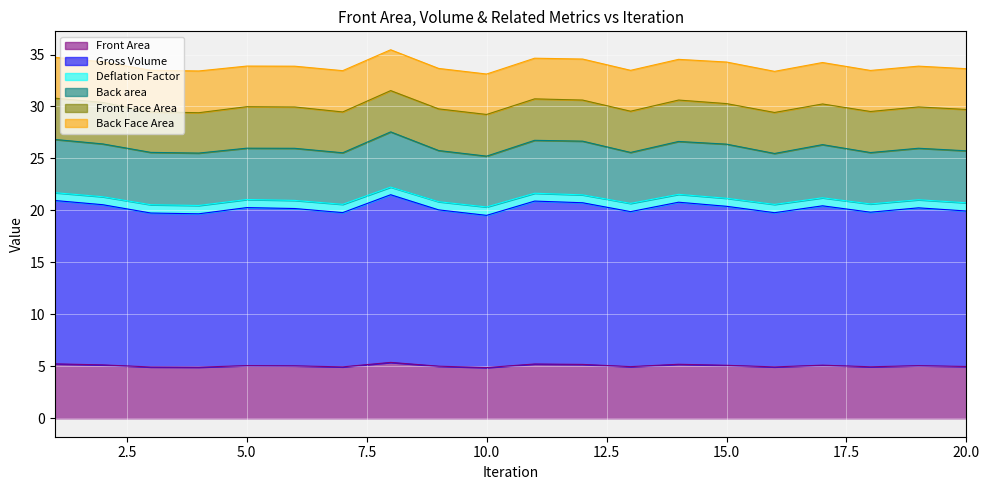

Which label corresponds to the smallest value in the chart?

10